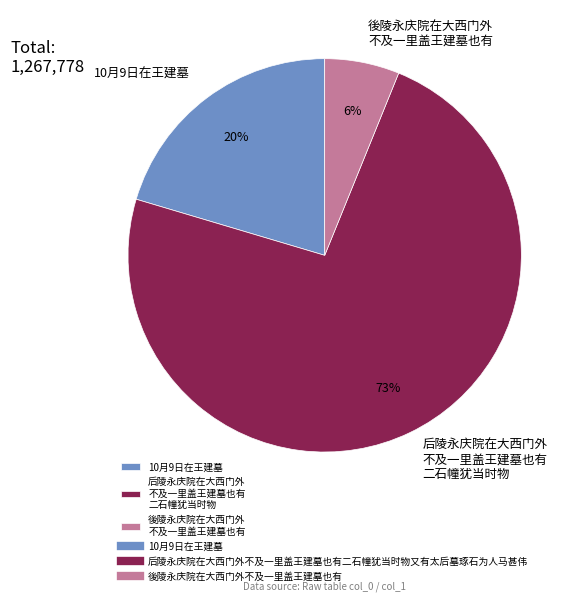

To the nearest percent, what is the combined percentage of 10月9日在王建墓 and 后陵永庆院在大西门外 不及一里盖王建墓也有 二石幢犹当时物?

94%